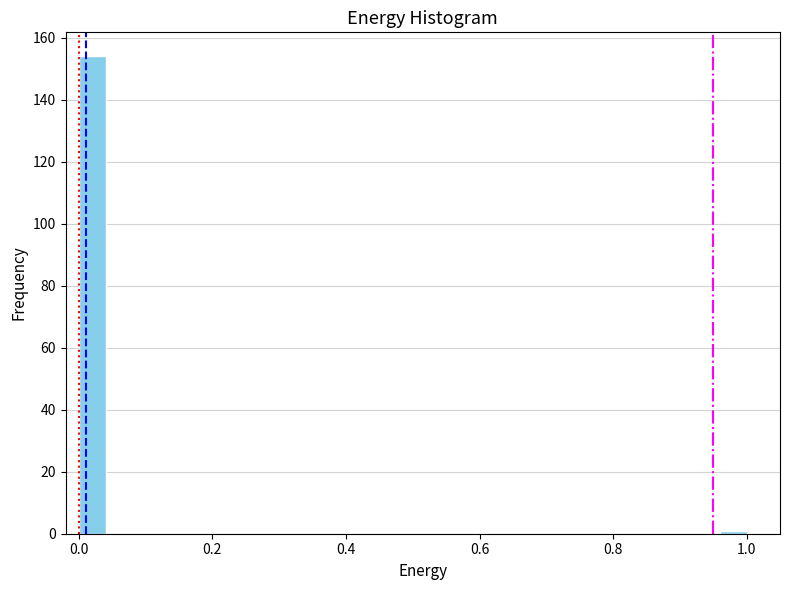

Read against the x-axis, roughly where is the centre of the tallest bar?

0.02